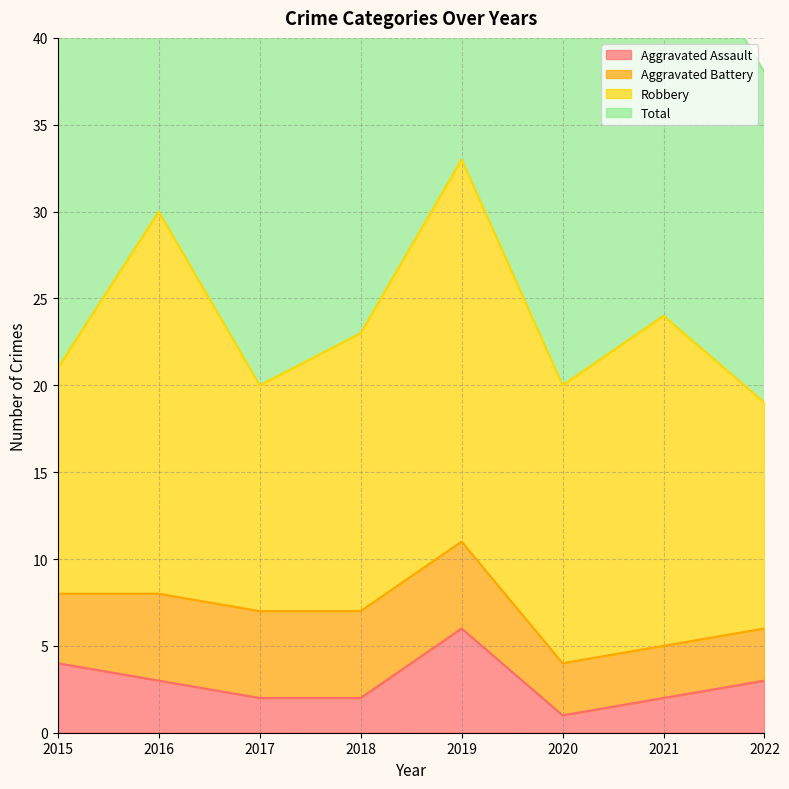

What is the difference between the highest and lowest values at 2022?

35